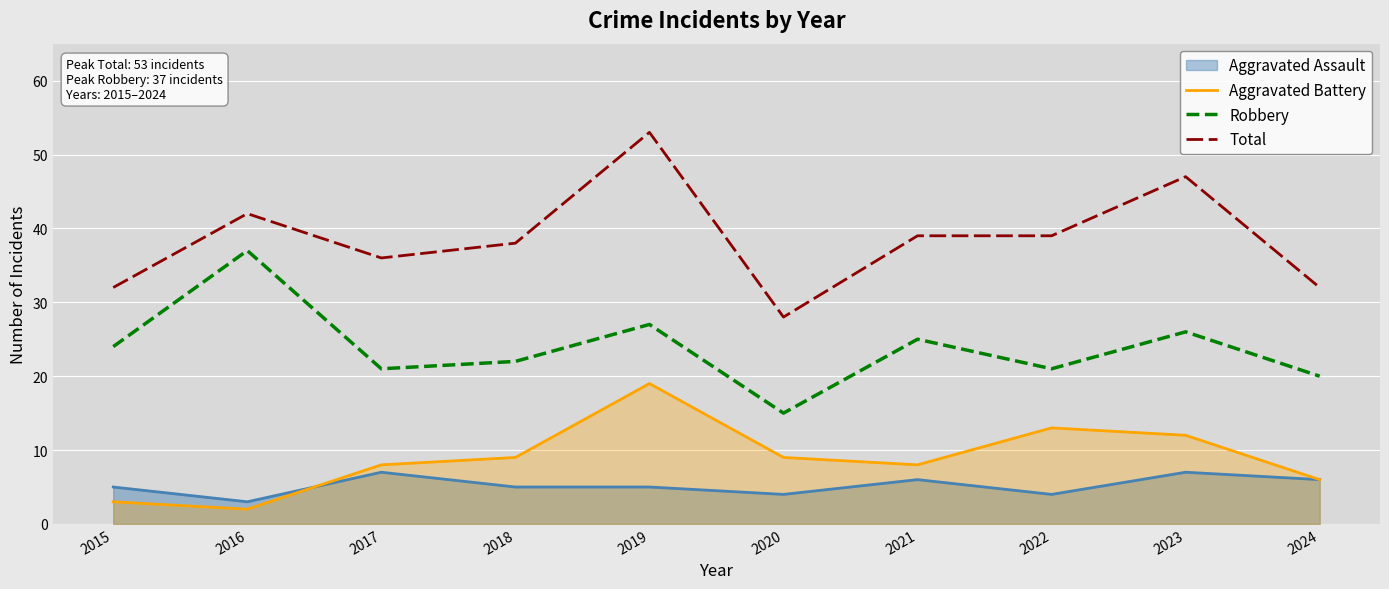

What are all the series names shown in the legend?

Aggravated Assault, Aggravated Battery, Robbery, Total